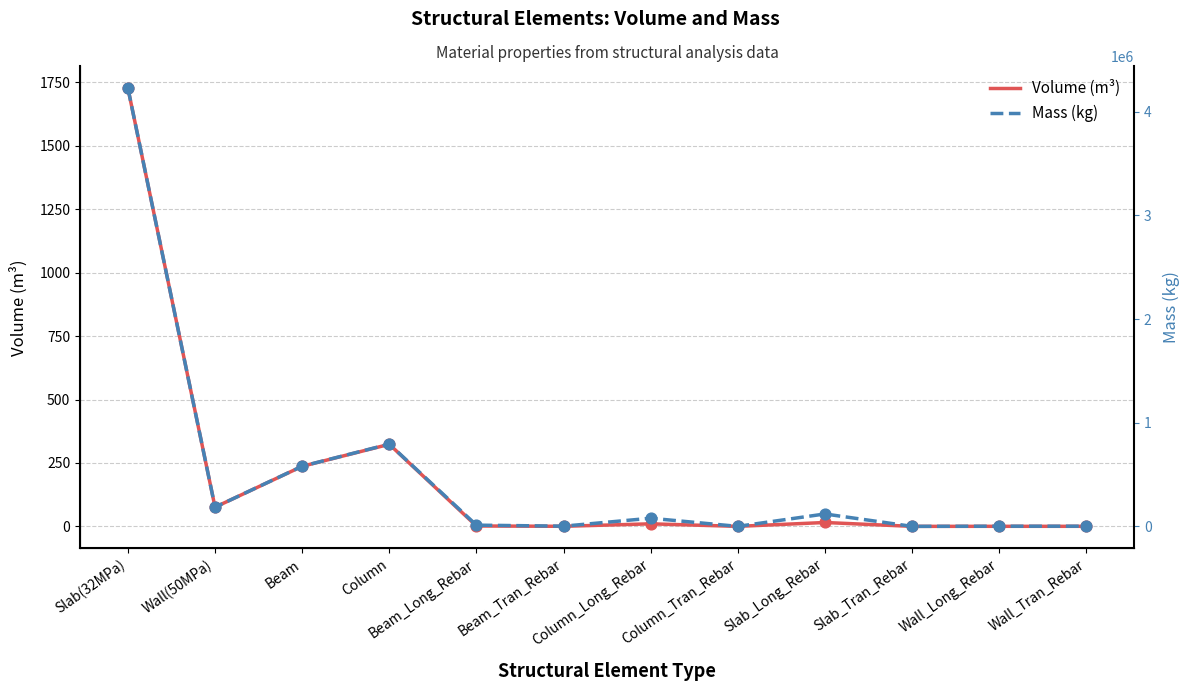

Which series contains the lowest Y value?

Volume (m³)